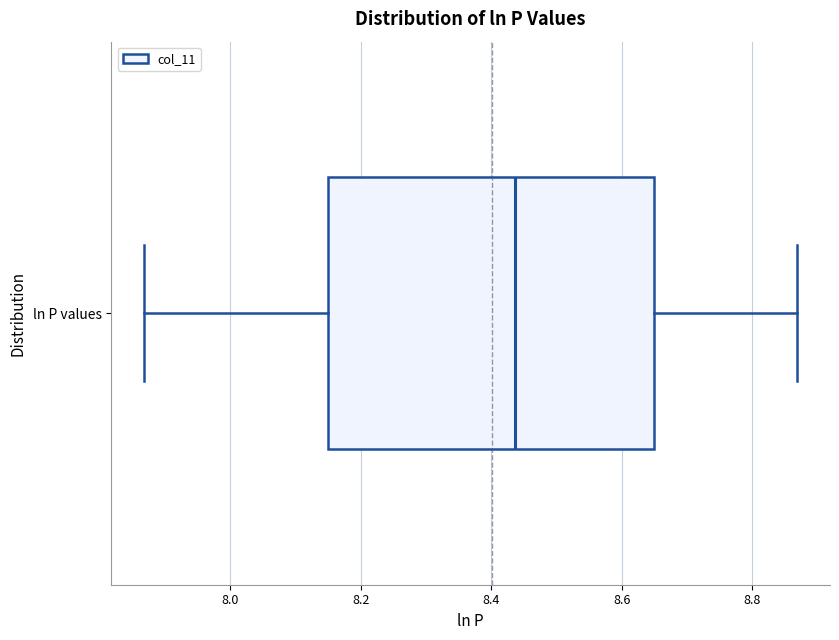

Read this box plot against the x-axis: the position of the median line, the range covered by the box, and the ends of both whiskers. The values are not printed on the chart, so give them approximately, as read against the axis.

median 8.44, box 8.16 to 8.64, whiskers 7.86 to 8.86